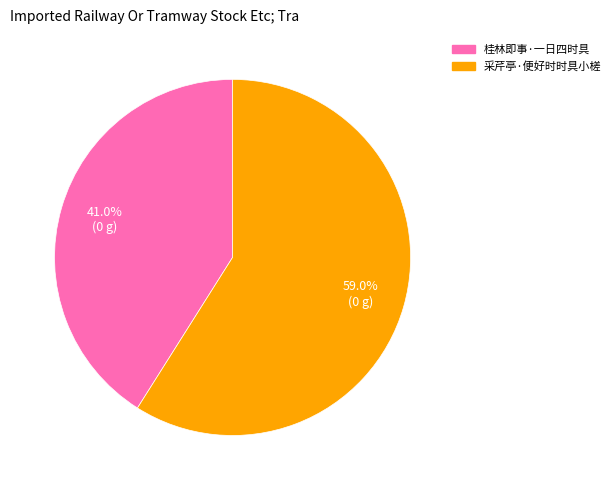

The 桂林即事·一日四时具 slice represents 41% of the pie. True or false?

True